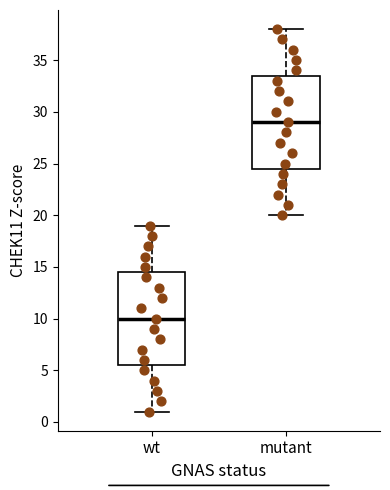

Where does the median line of the box for wt sit on the y-axis? The values are not printed on the chart, so give them approximately, as read against the axis.

10.0